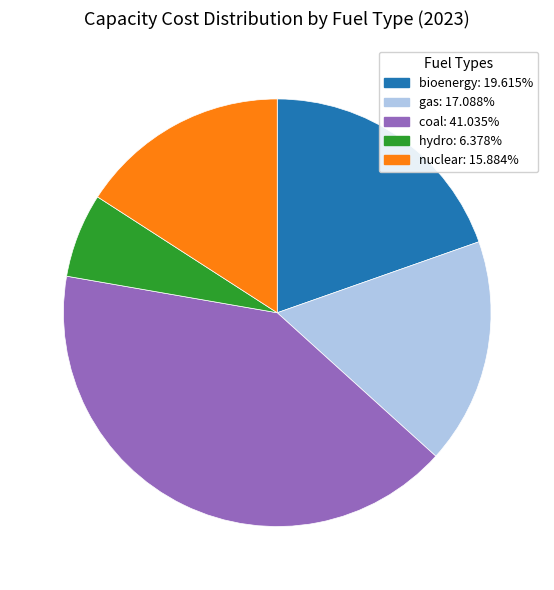

Is there a majority slice in this chart?

No